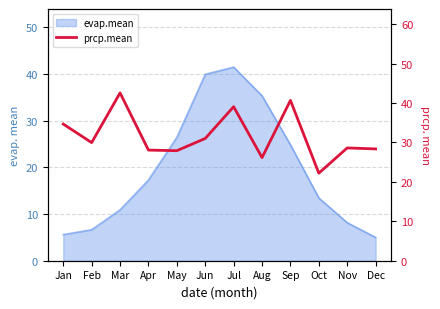

What is the value of the 4th point from the left?

28.1